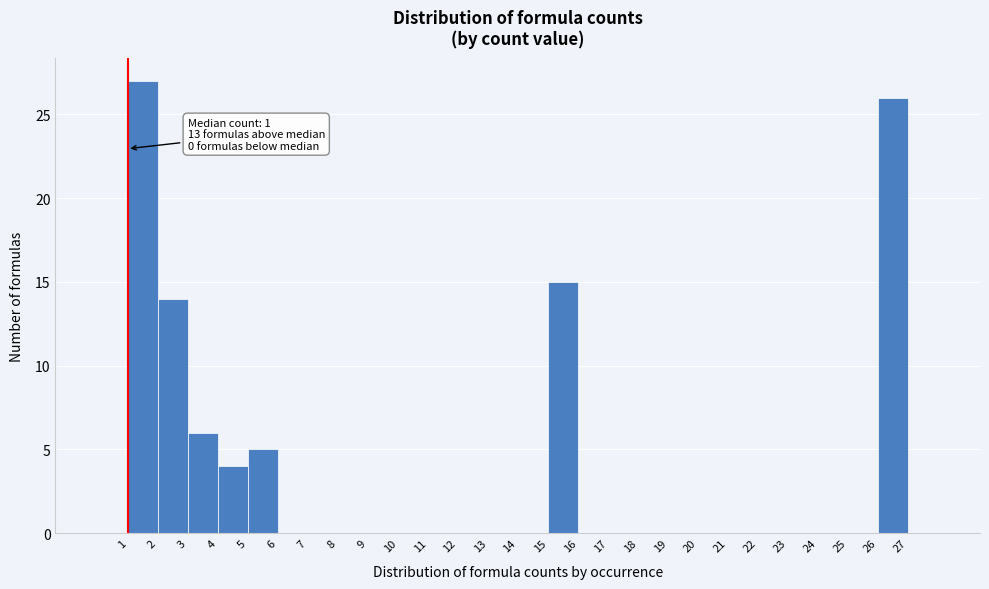

Over which range of the x-axis is the bar tallest?

1 to 2